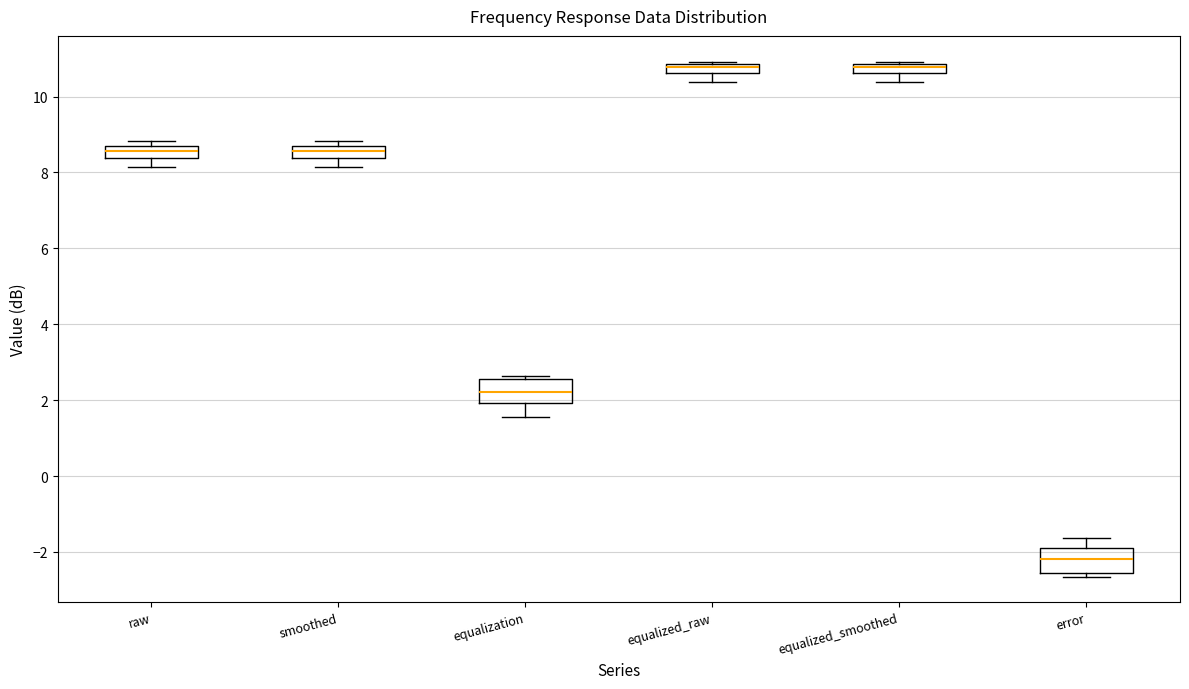

Where does the lower whisker of the box for equalization end on the y-axis? The values are not printed on the chart, so give them approximately, as read against the axis.

1.6